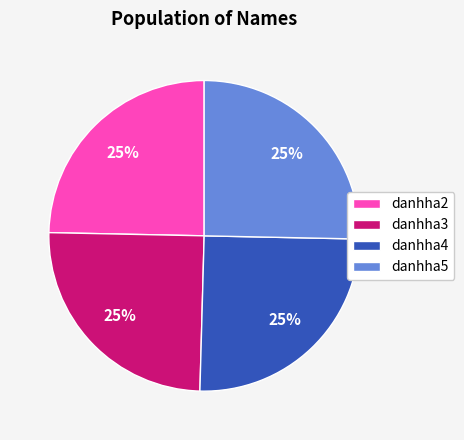

Does danhha4 account for over 50% of the chart?

No